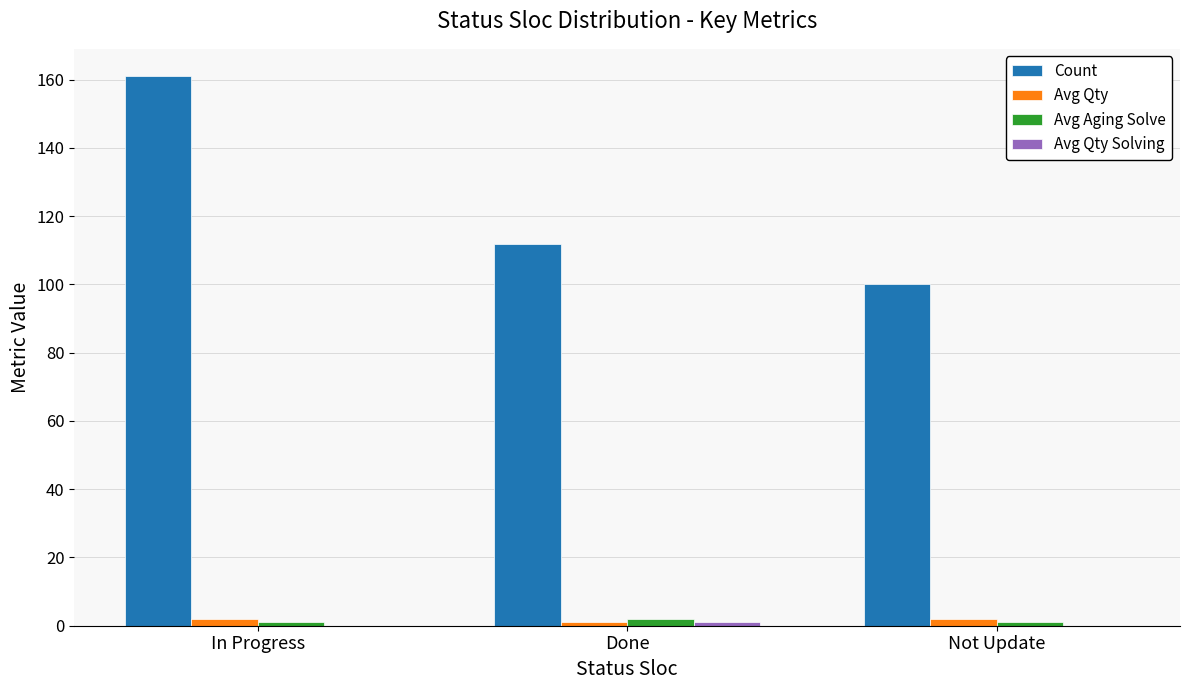

At which category does the chart reach its peak across all series?

In Progress